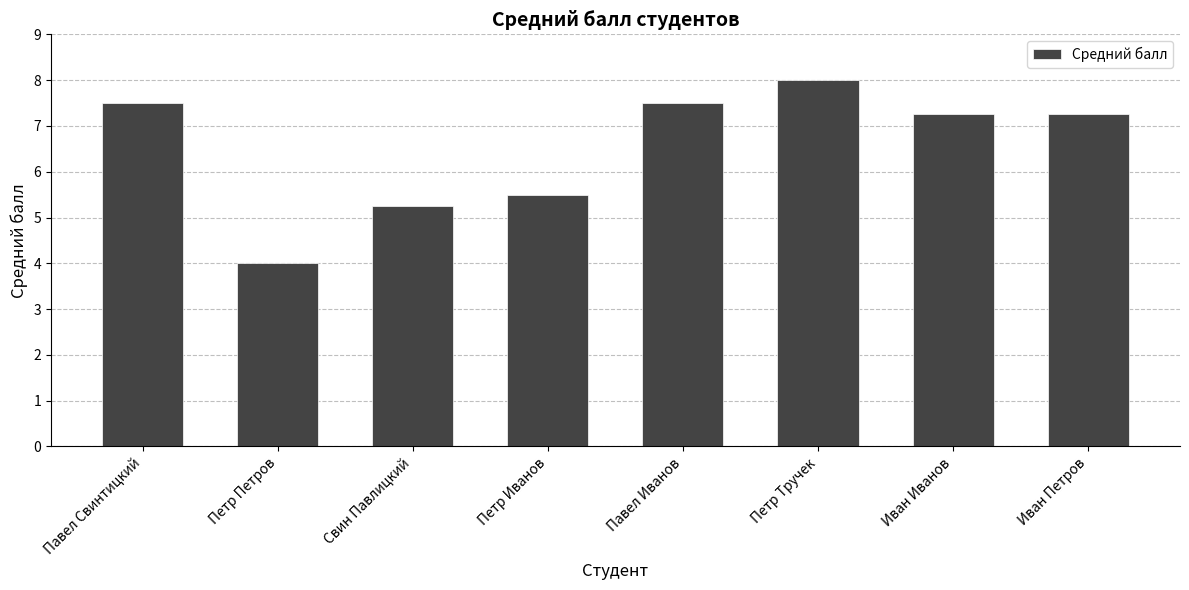

What is the greatest value displayed?

8.0